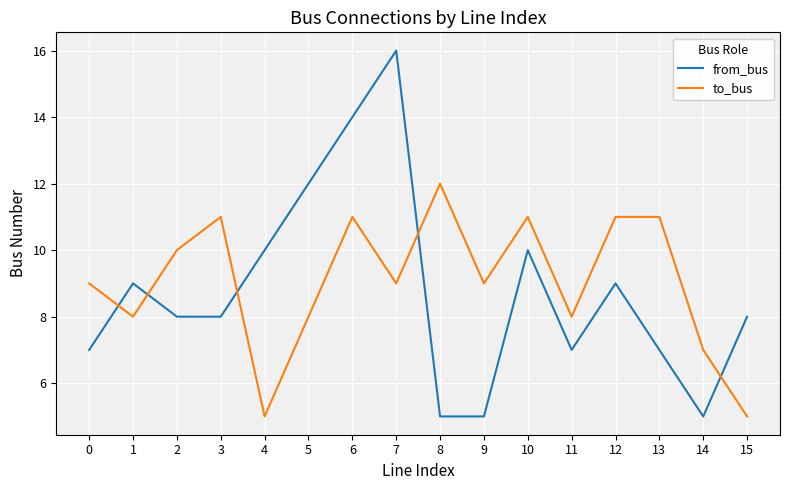

What is the sum of all from_bus values?

140